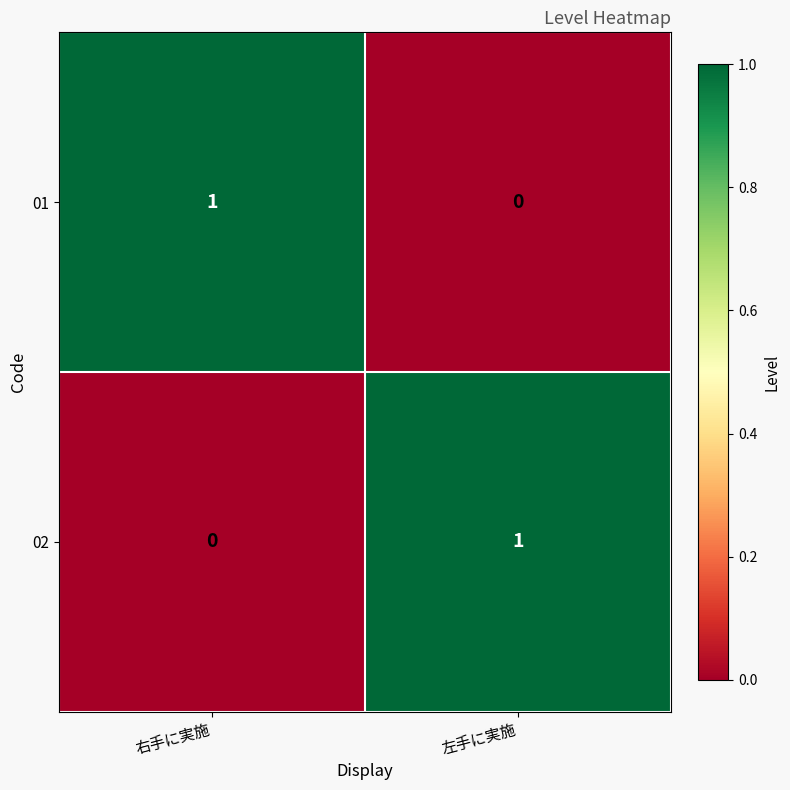

Reading left to right, extract all data points from this chart.

01: 1	0
02: 0	1